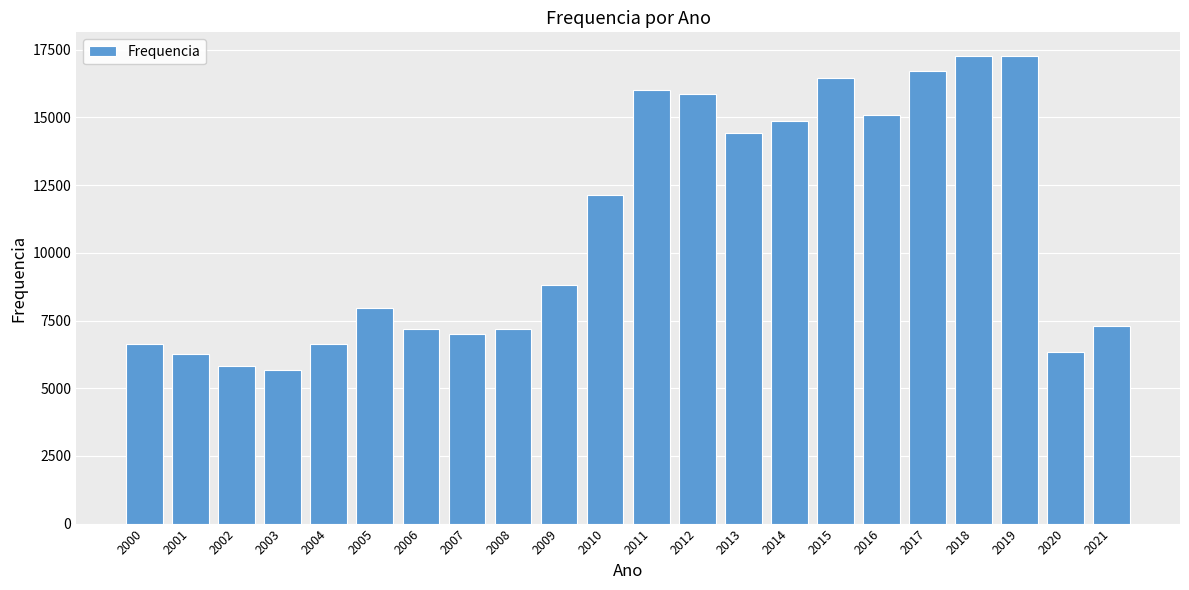

Approximately how many times larger is the value at 2012 compared to 2000?

2.4